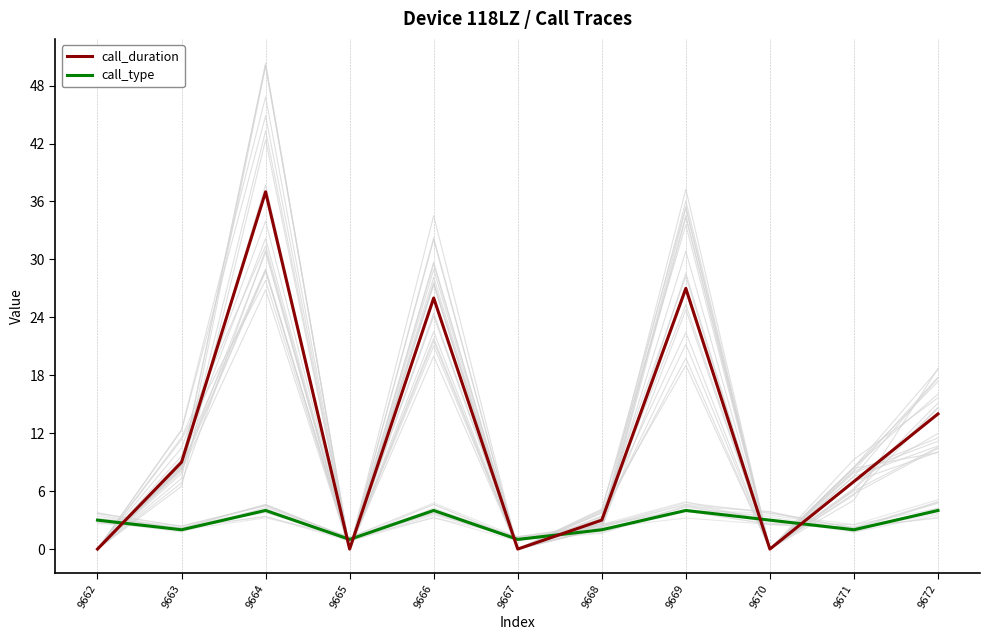

What is the spread (max minus min) of values at 9667?

1